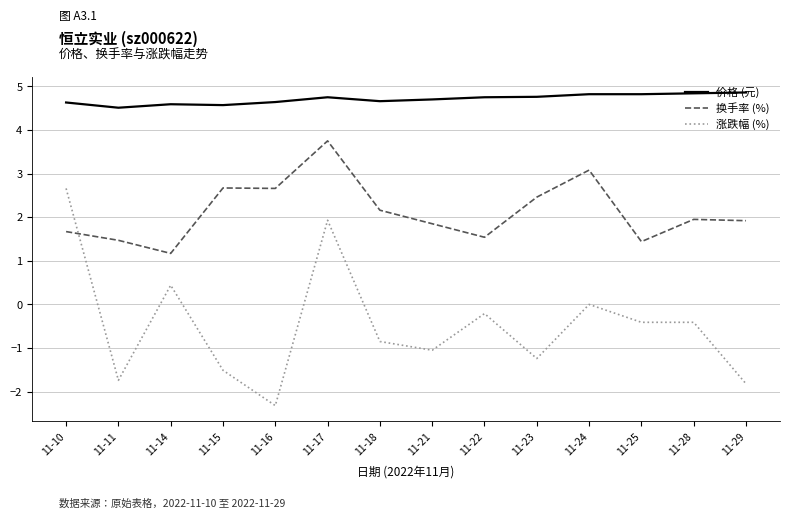

What is the difference between the maximum and minimum values in the 换手率 (%) series?

2.6